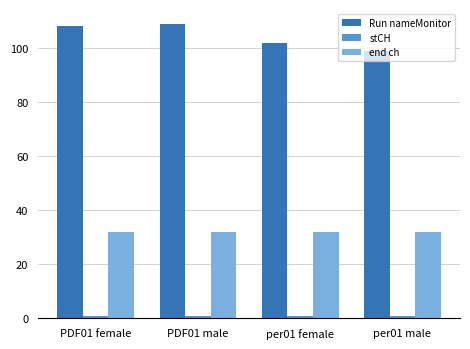

Which series changed the most between per01 female and per01 male?

Run nameMonitor